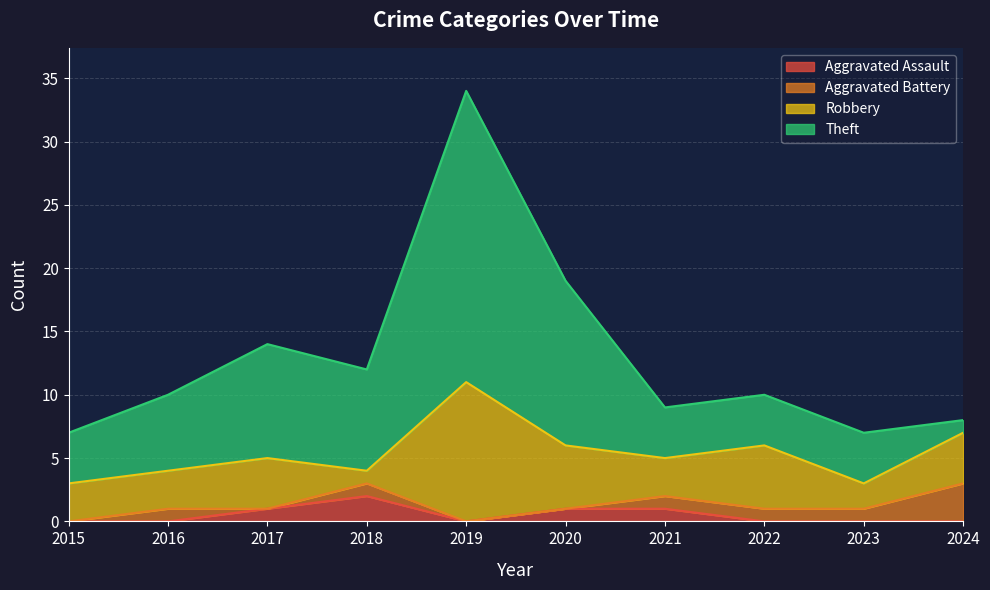

True or false: Aggravated Battery has a value of 1 at 2021.

True